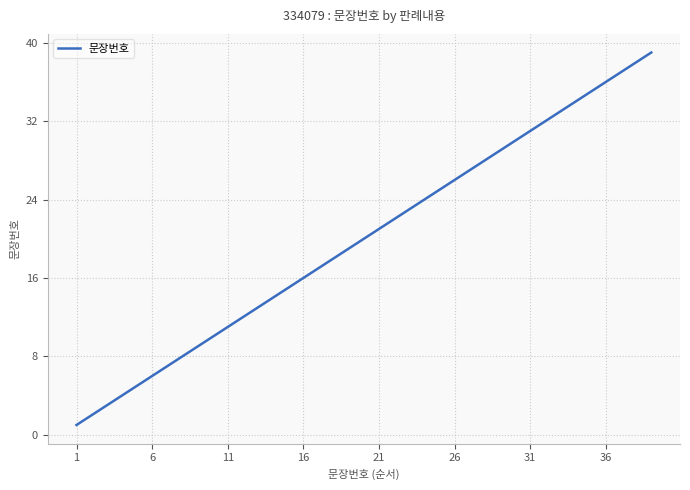

How many lines are shown in the chart?

1